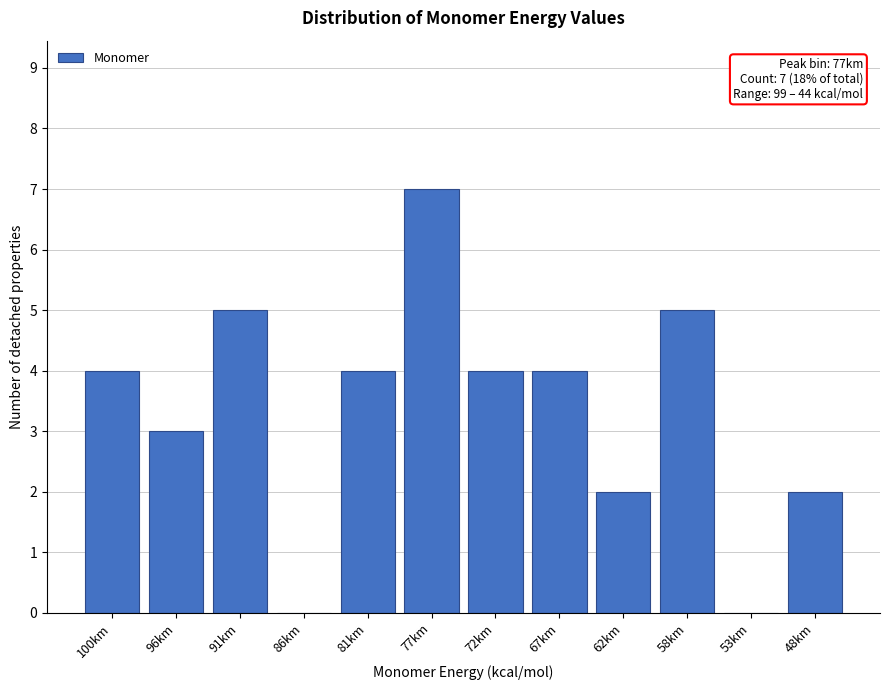

Reading left to right, extract all data points from this chart.

100km=4	96km=3	91km=5	86km=0	81km=4	77km=7	72km=4	67km=4	62km=2	58km=5	53km=0	48km=2